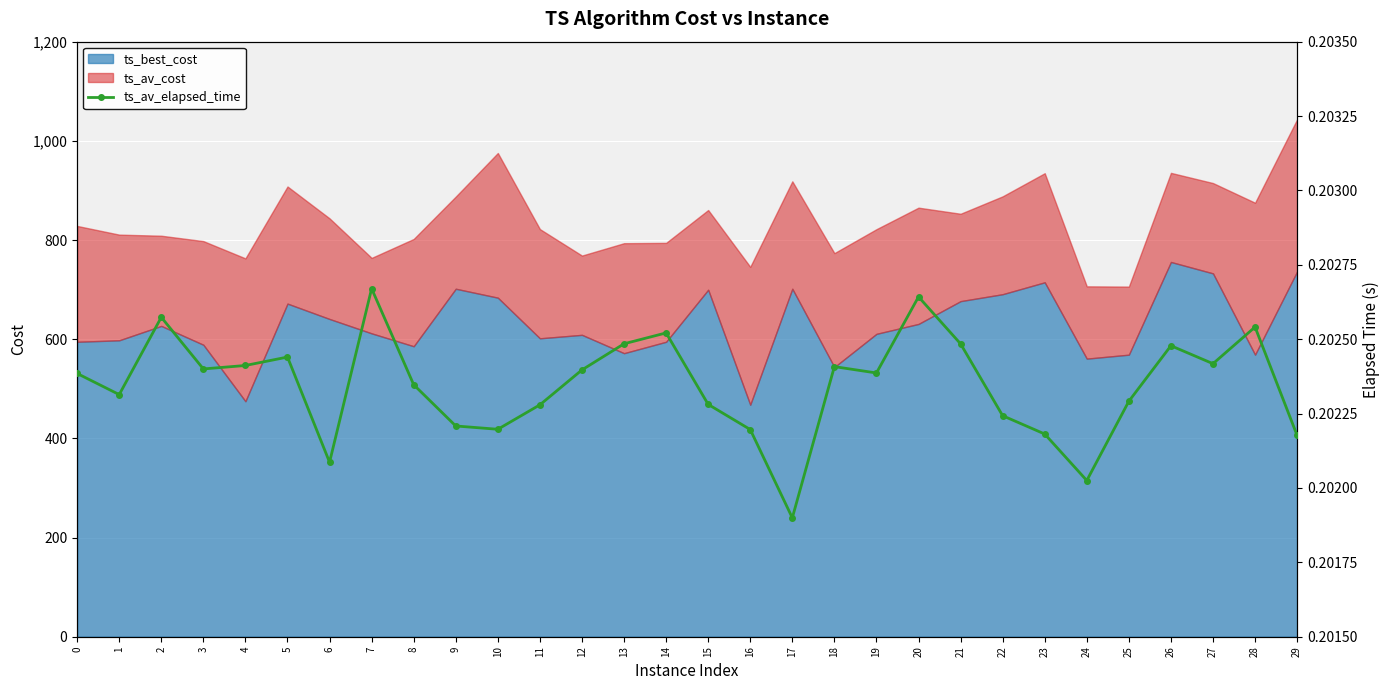

The chart shows a value of 0.1 at 8. True or false?

False